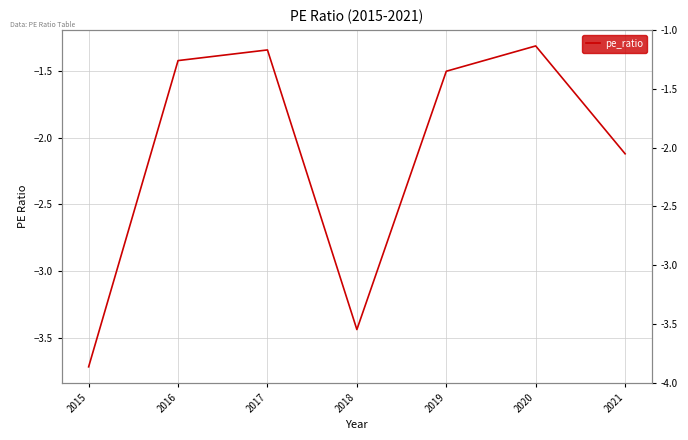

Is it true that the value at 2016 is -2.2?

False